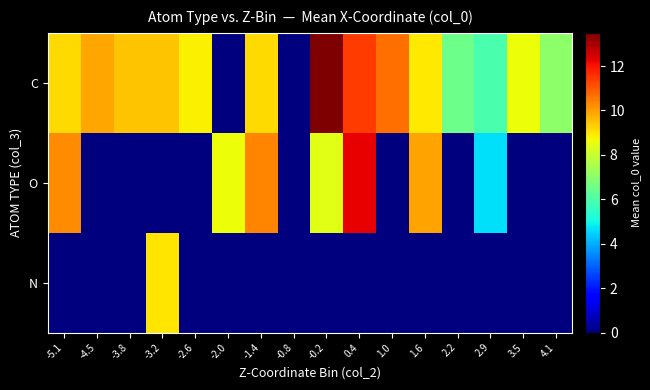

Rank the series by their maximum value, from lowest to highest.

N, O, C